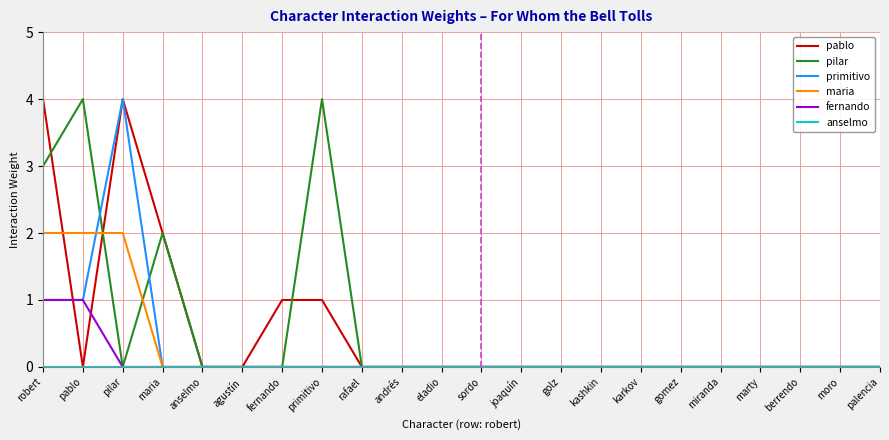

What is the sum of the pablo values at robert and palencia?

4